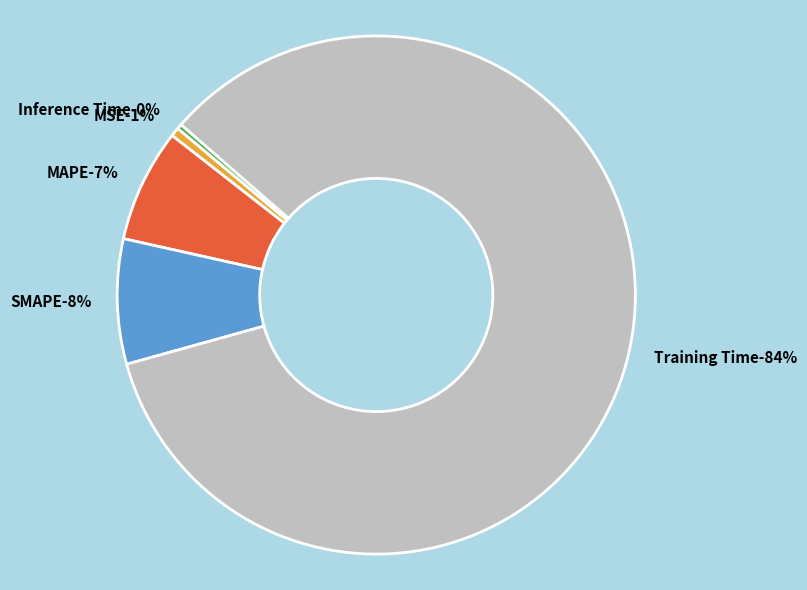

How many slices are in this pie chart?

5